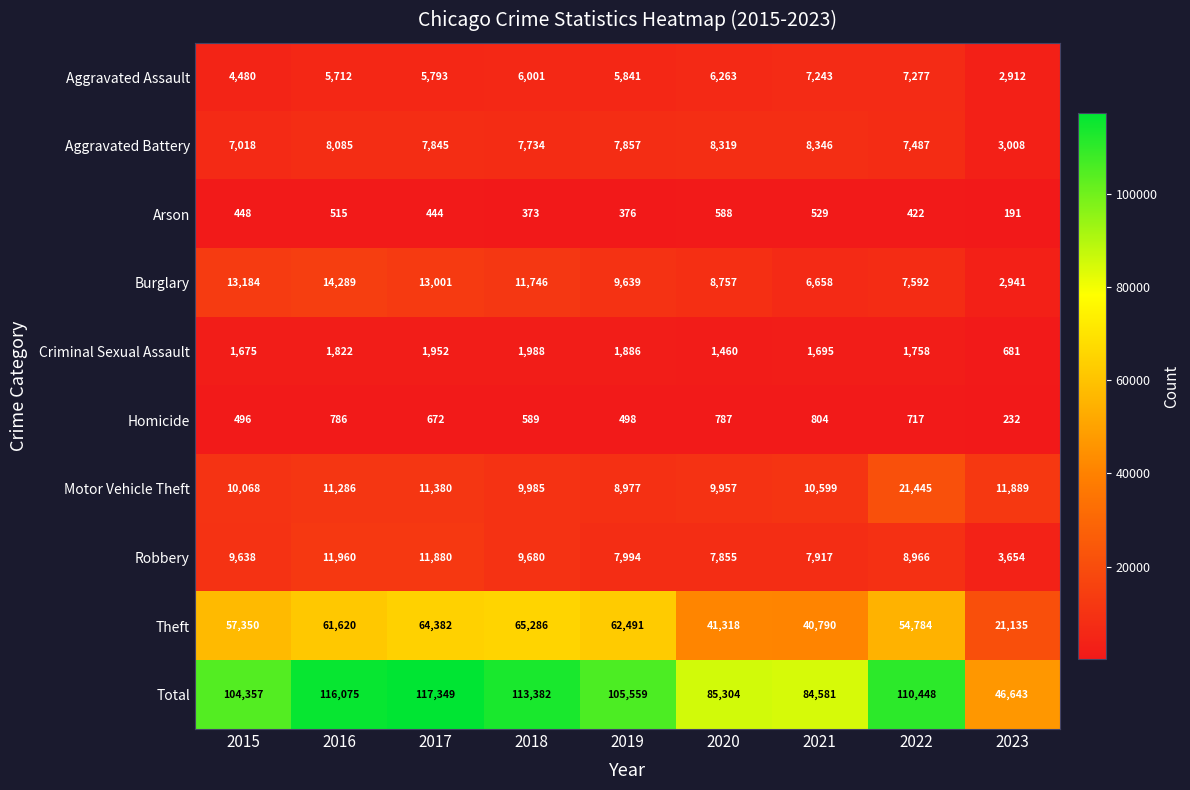

What is the approximate value of Arson at 2021?

529